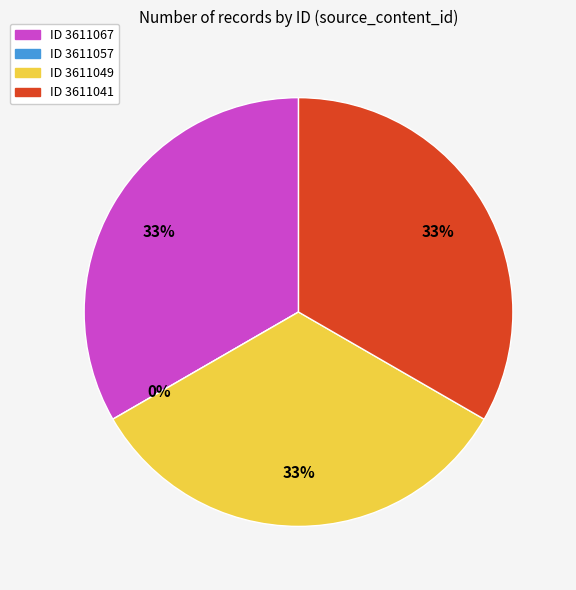

The 3611067 slice represents 19% of the pie. True or false?

False